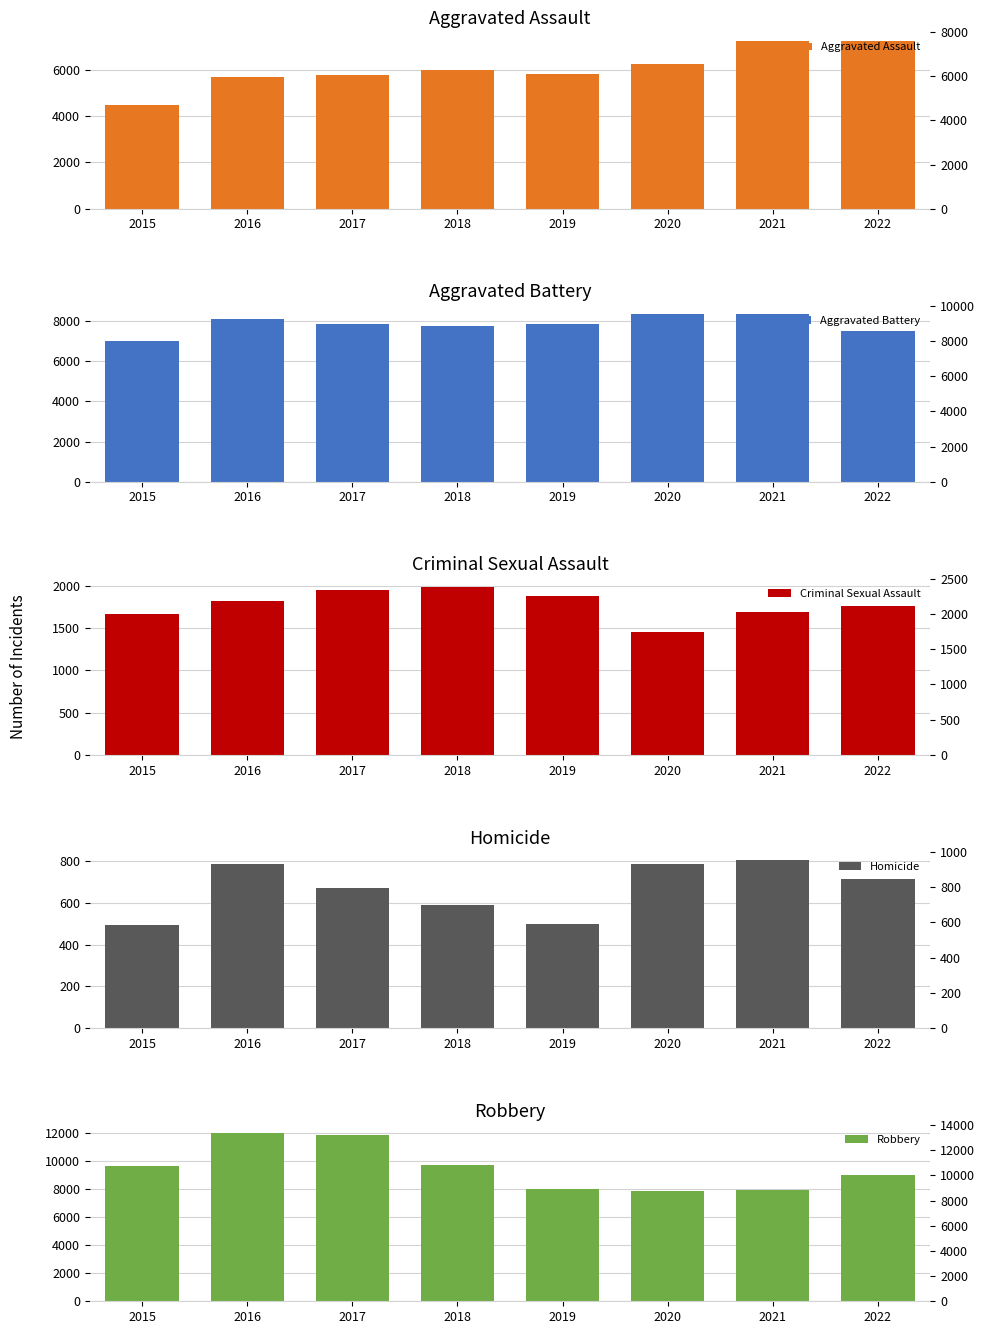

What is the maximum value for Aggravated Assault?

7275